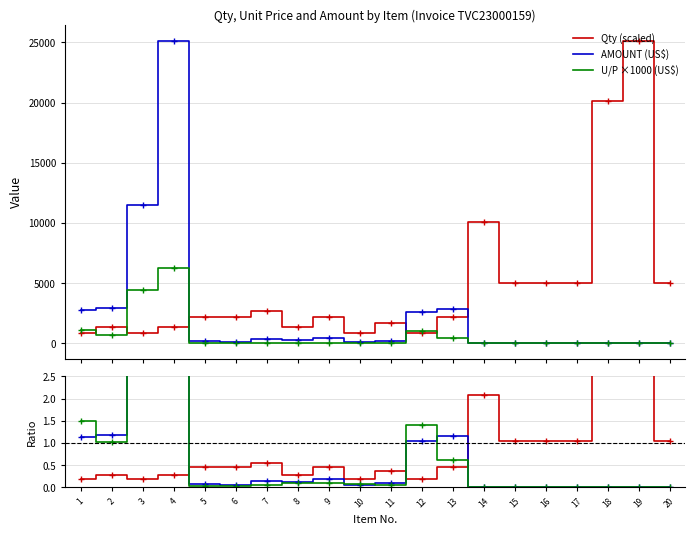

Rank the categories by Qty ratio value from lowest to highest.

3, 10, 12, 1, 4, 8, 2, 11, 5, 6, 9, 13, 7, 15, 16, 17, 20, 14, 18, 19